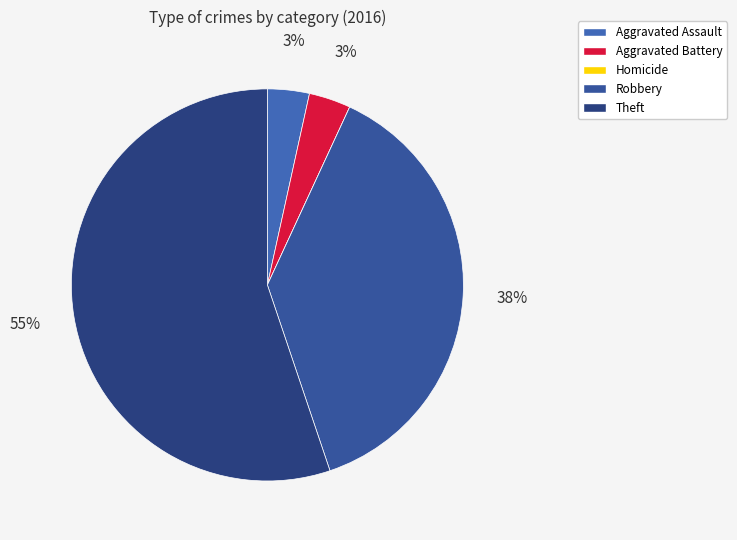

Which slice is the largest?

Theft